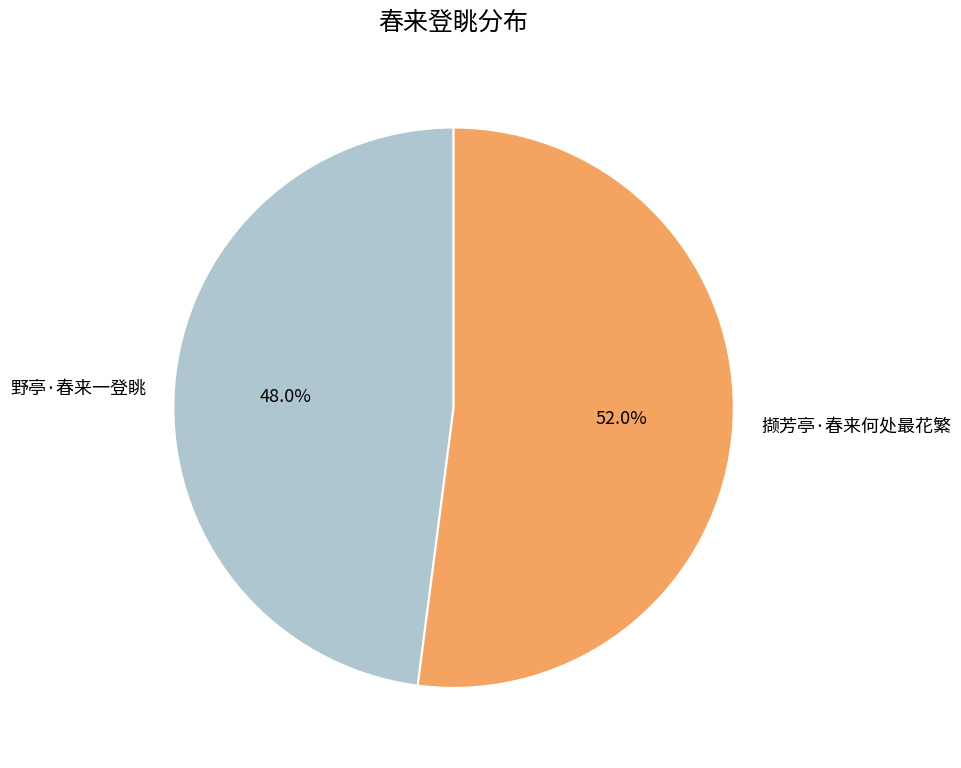

Between 撷芳亭·春来何处最花繁 and 野亭·春来一登眺, which is larger?

撷芳亭·春来何处最花繁